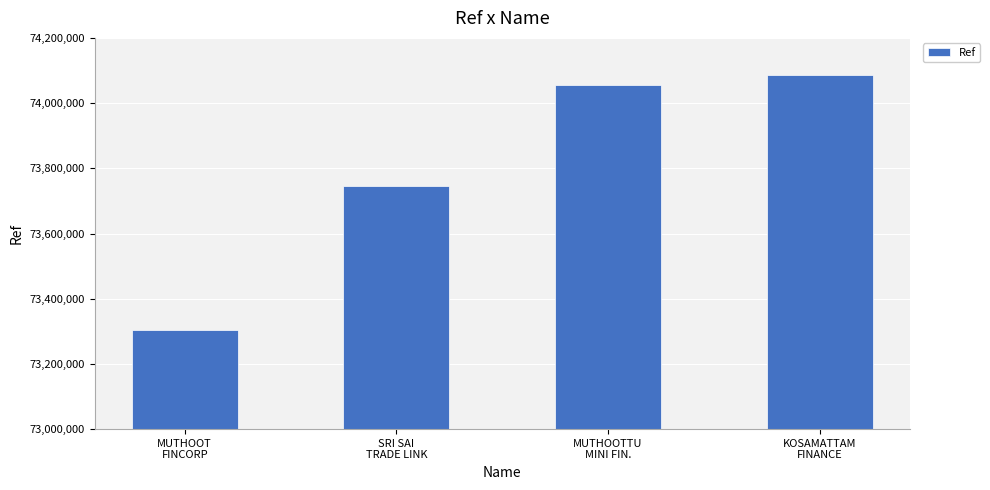

Which has a higher value, MUTHOOT
FINCORP or SRI SAI
TRADE LINK?

SRI SAI
TRADE LINK